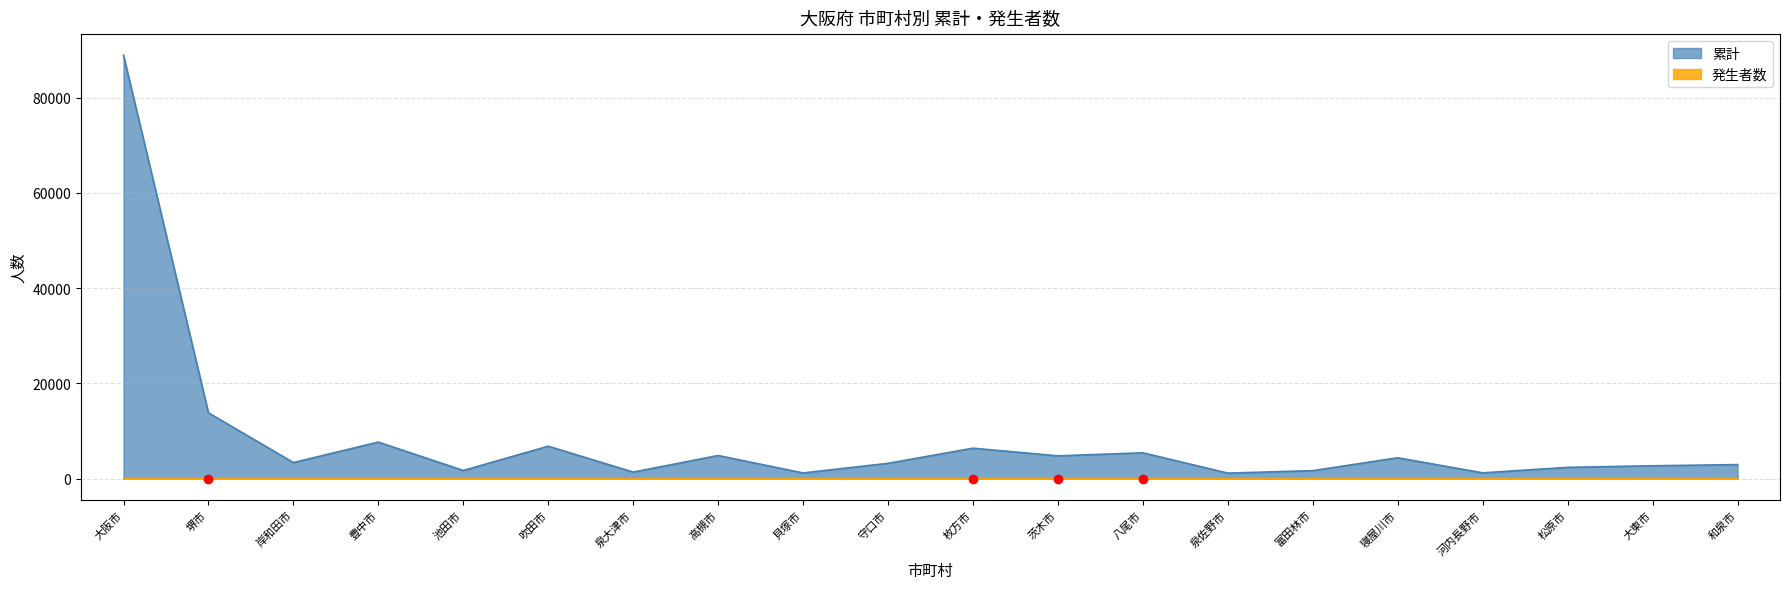

How many lines are shown in the chart?

2